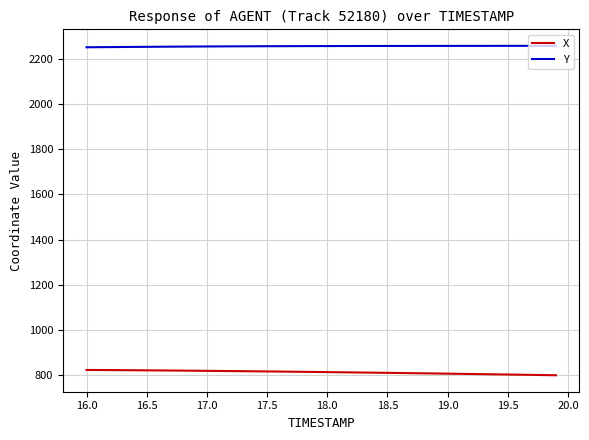

Rank the series by their maximum value, from highest to lowest.

Y, X